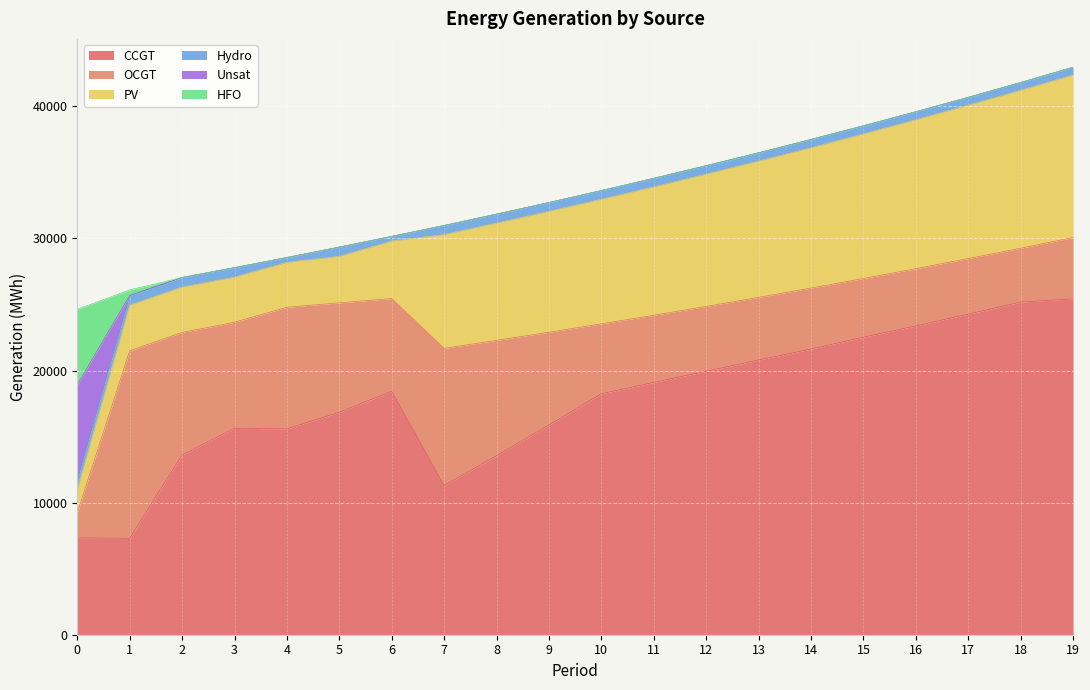

What is the spread (max minus min) of values at 15?

22526